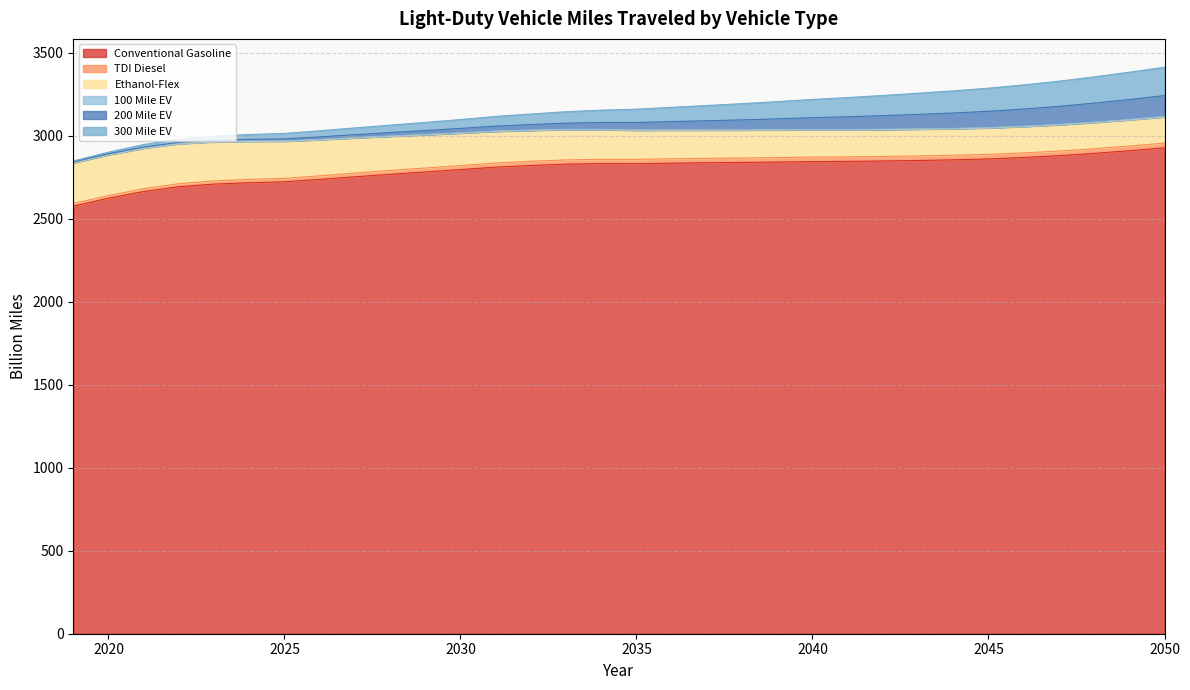

What is the maximum value for Conventional Gasoline?

2927.8